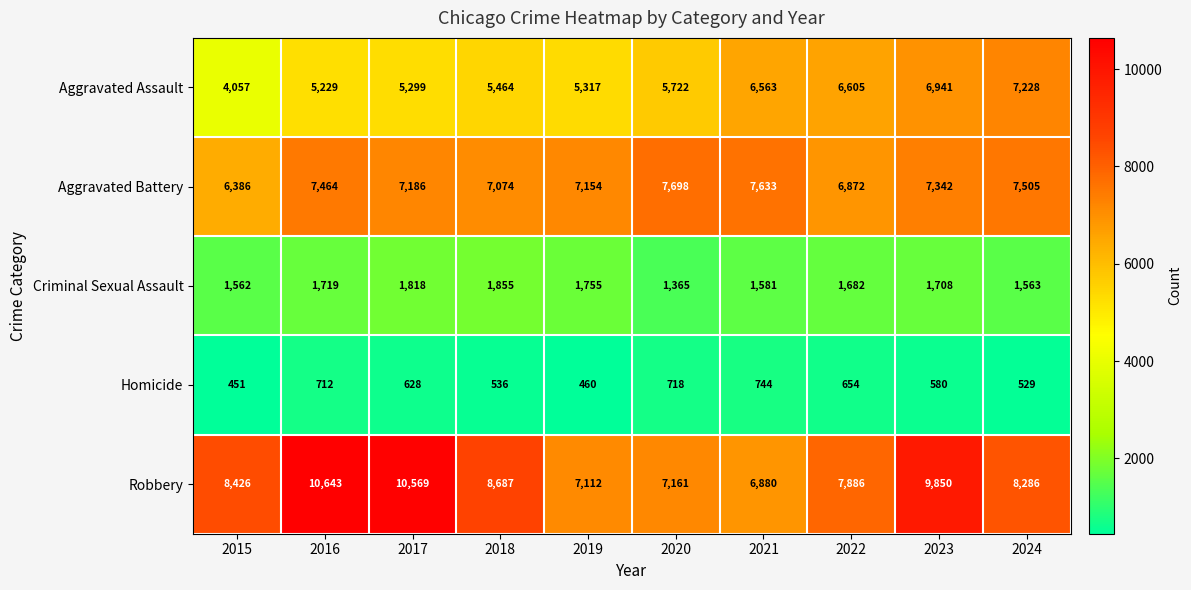

What is the difference between the maximum and second lowest values in the Aggravated Assault series?

1999